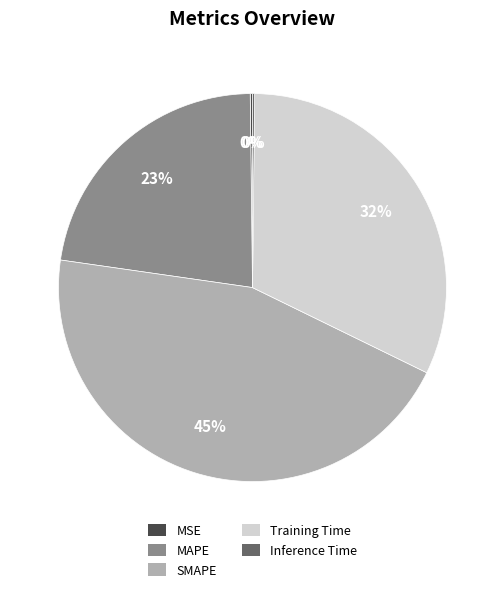

To the nearest percent, what portion does Training Time represent?

32%